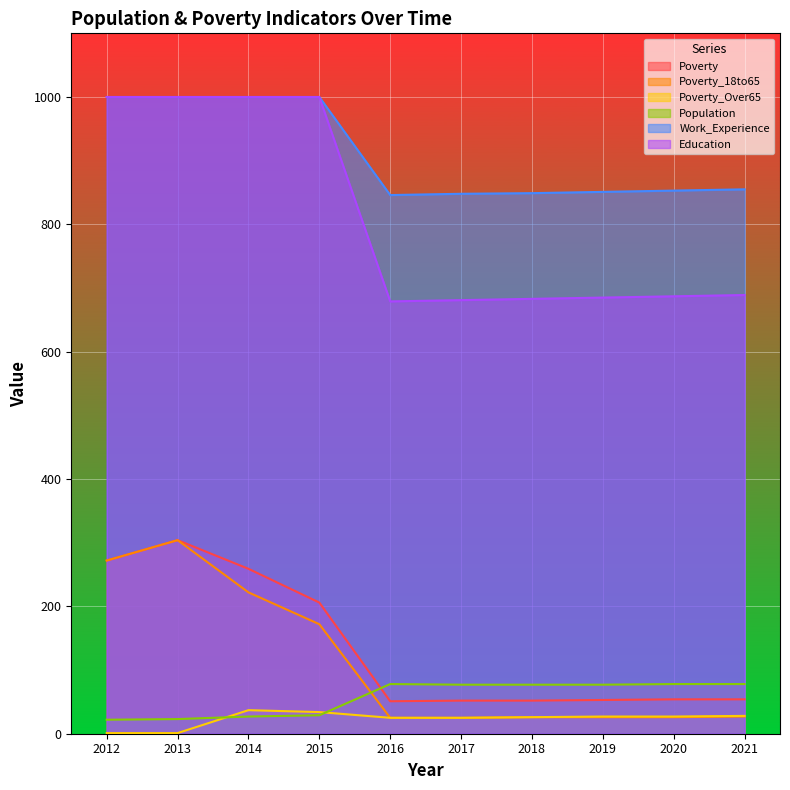

How many distinct data groups are displayed?

6